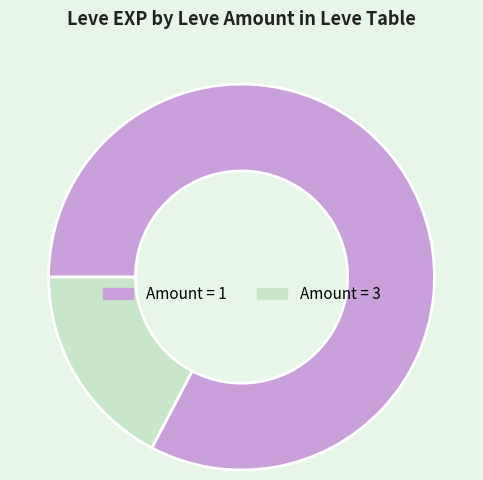

Is there a majority slice in this chart?

Yes